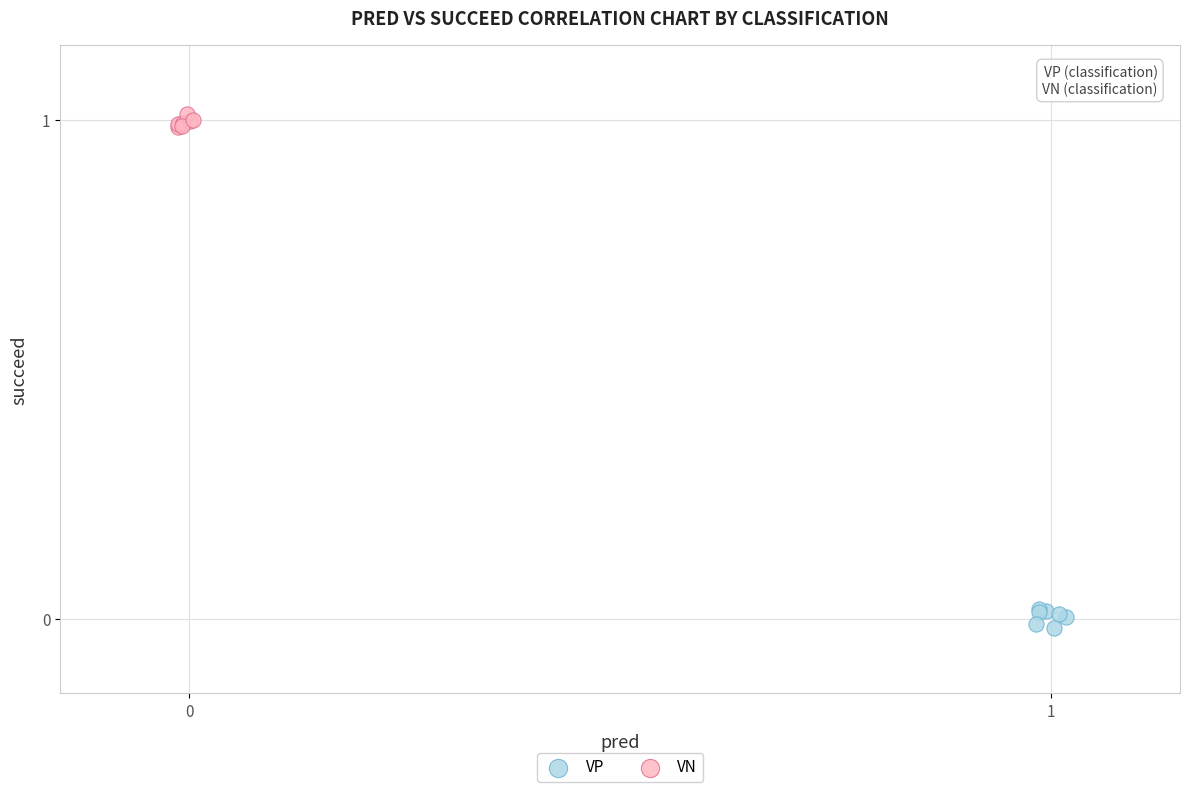

Which series contains the highest Y value?

VN